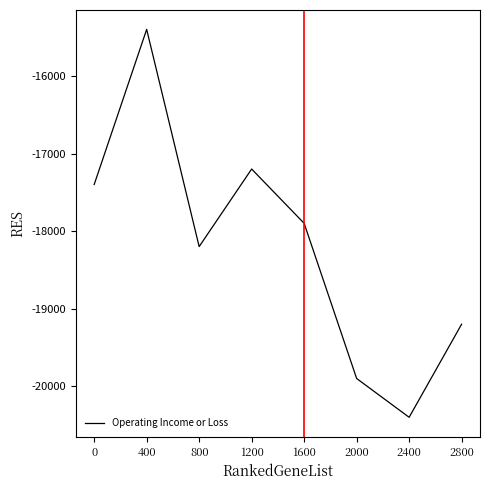

What is the average value?

-18200